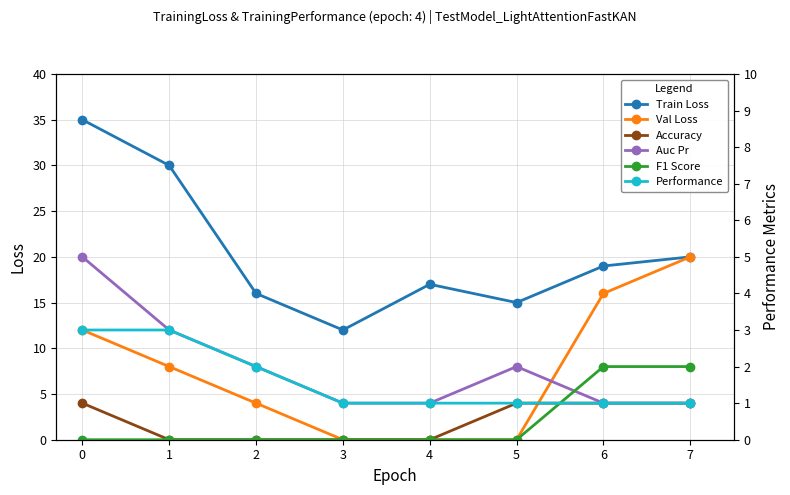

At how many categories does at least one series exceed 1?

8